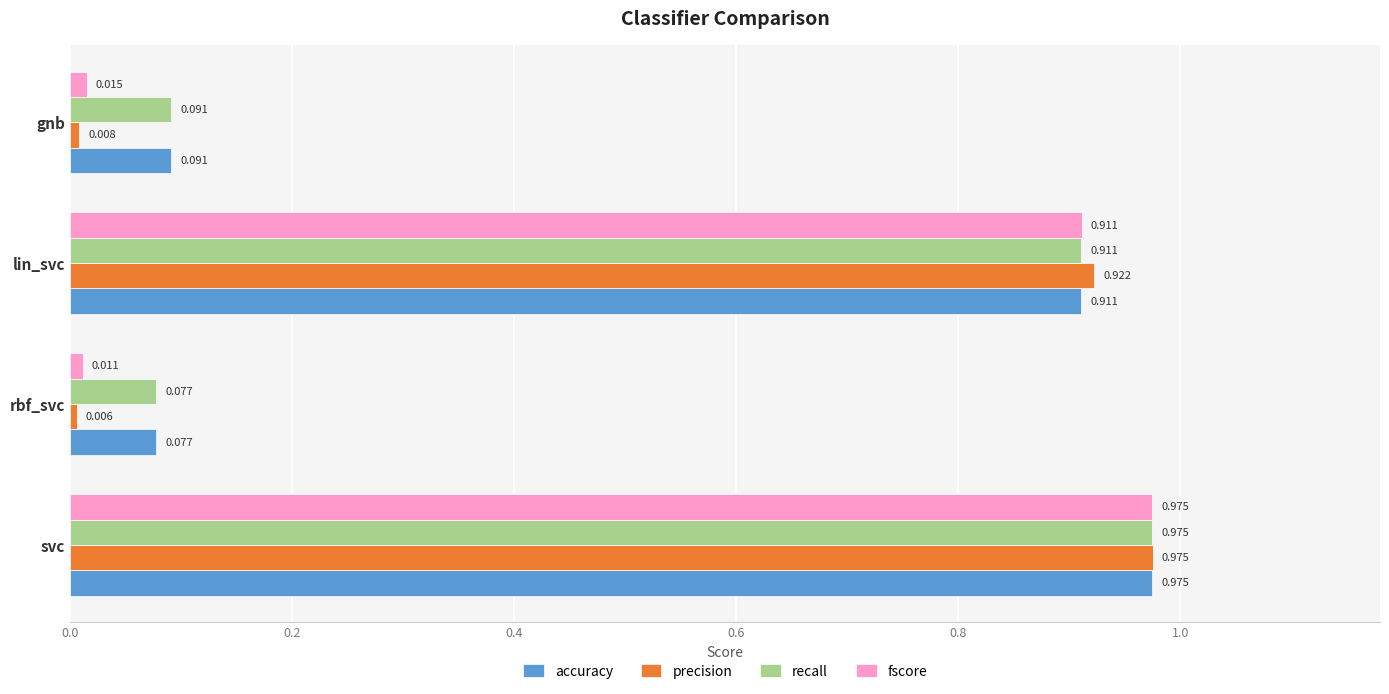

Is the value of recall at lin_svc greater than the value of precision at rbf_svc?

Yes